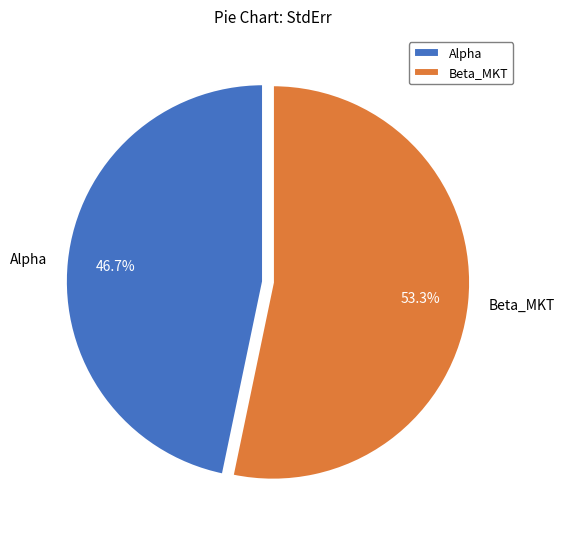

How many segments does this pie chart have?

2